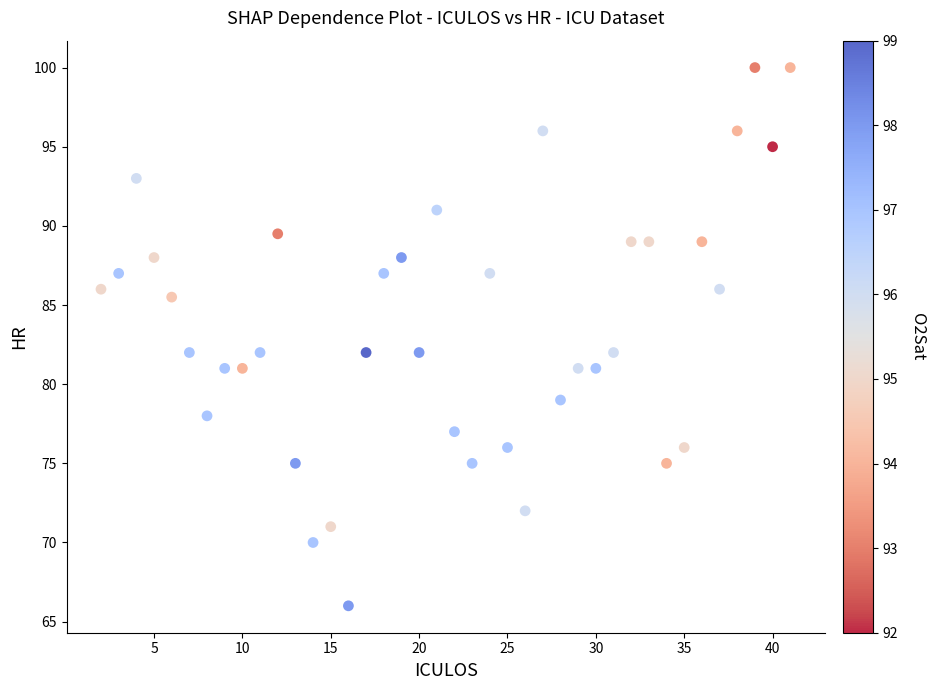

What is the range of X values (max minus min)?

39.0